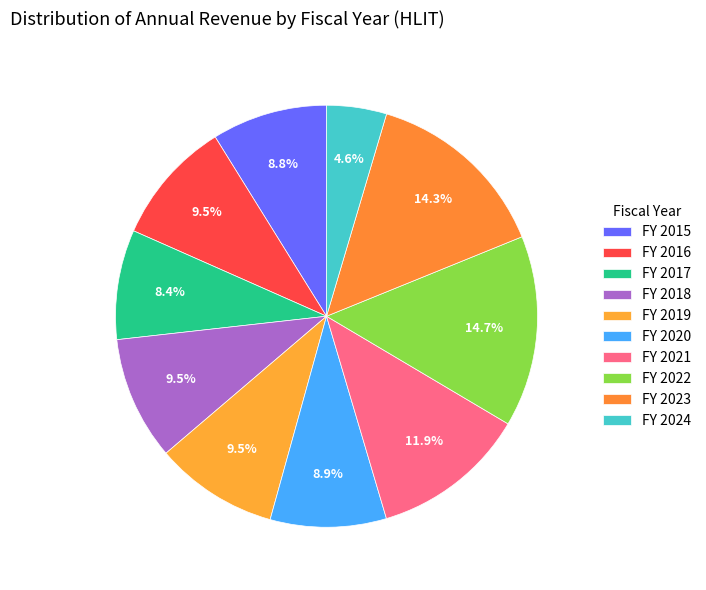

What is the smallest slice in the pie chart?

2024